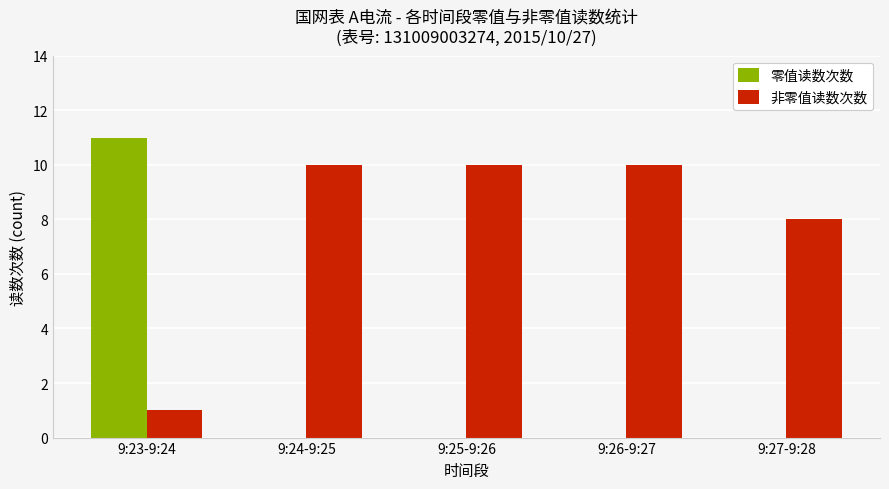

Where is 非零值读数次数 nearest to the value 5?

9:27-9:28